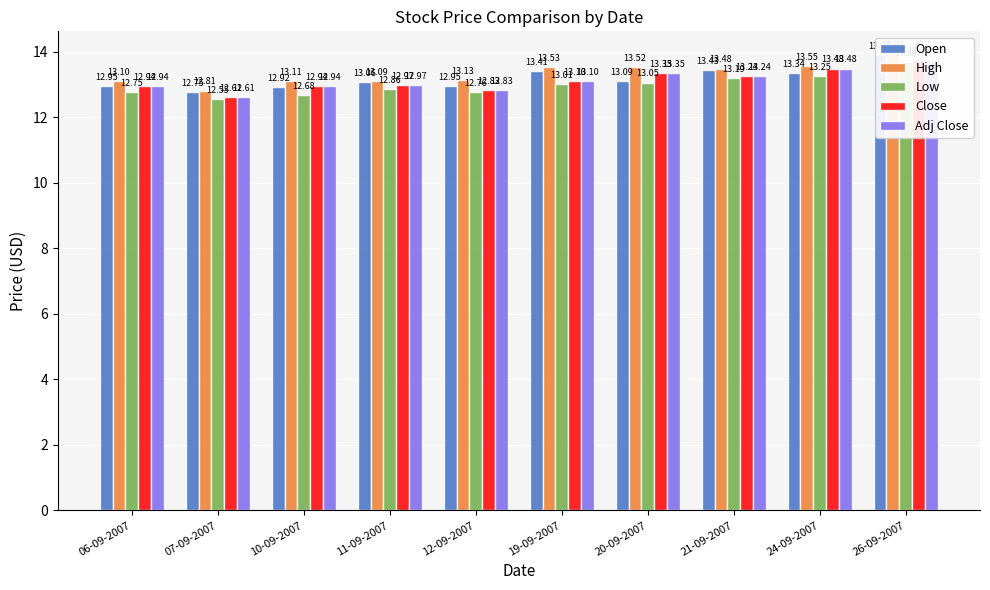

At which label does Open reach its peak?

26-09-2007